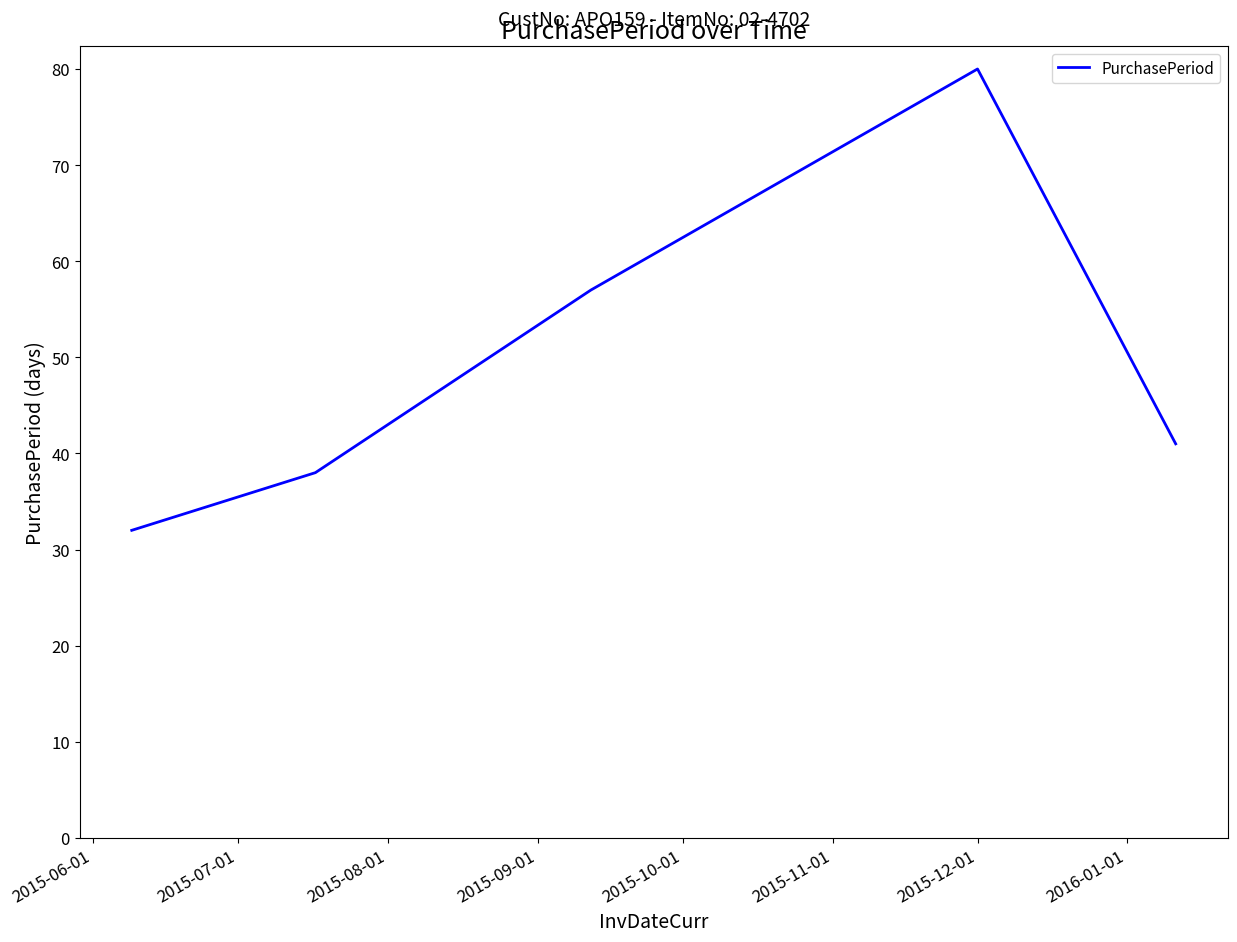

What is the difference between the second highest and second lowest values?

19